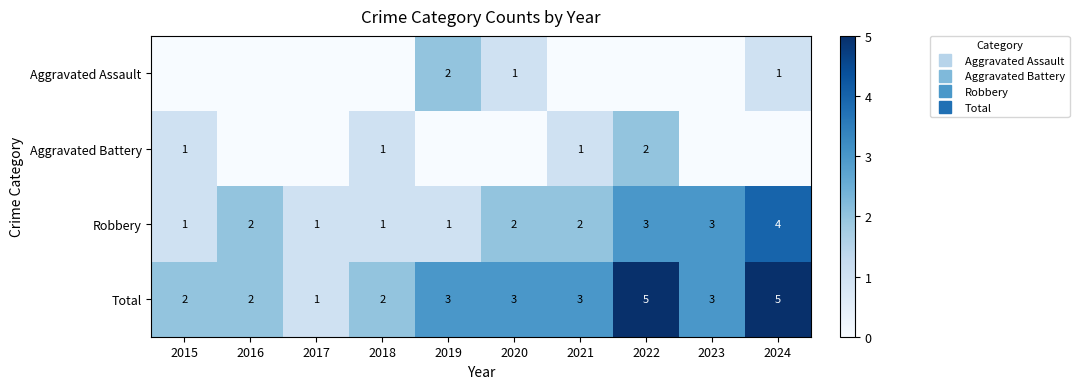

At which label is Total closest to 3?

2019